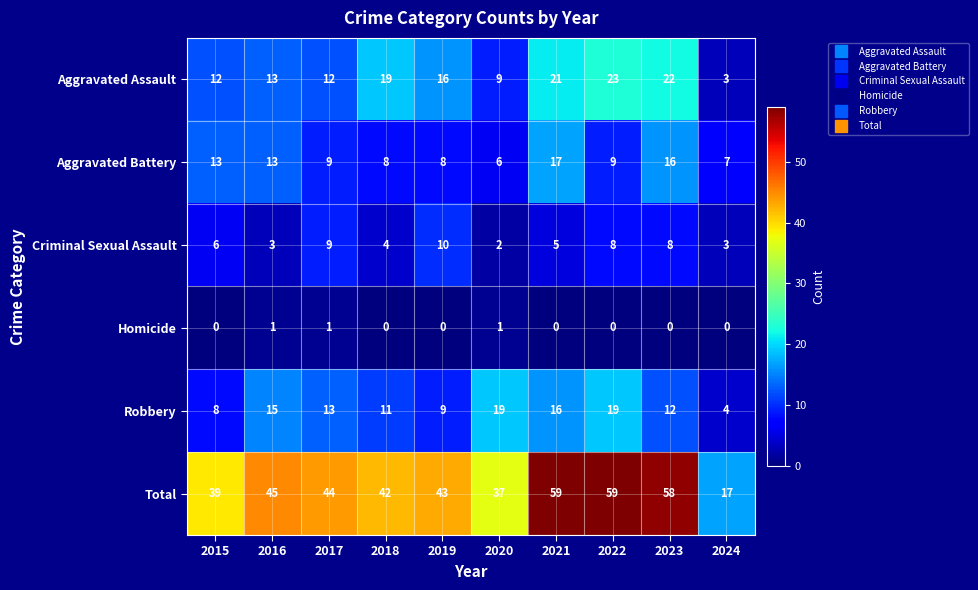

Which series has the largest total across all categories?

Total